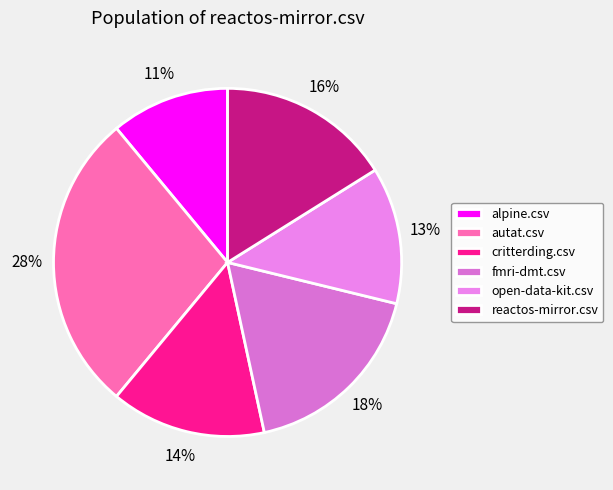

To the nearest percent, what is the average slice percentage?

17%